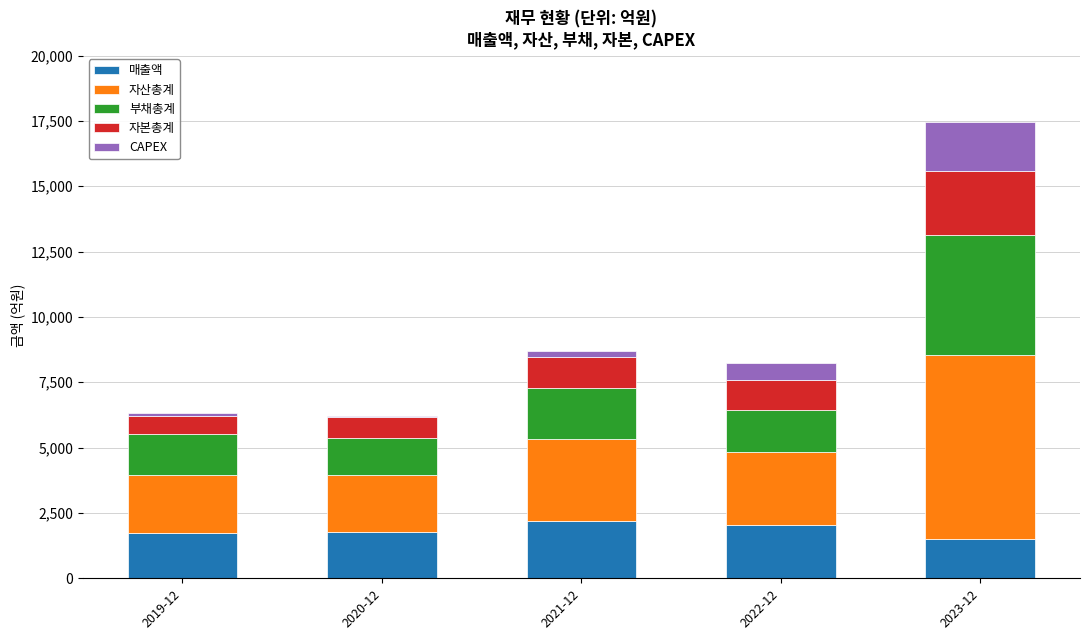

What is the maximum value for 매출액?

2176